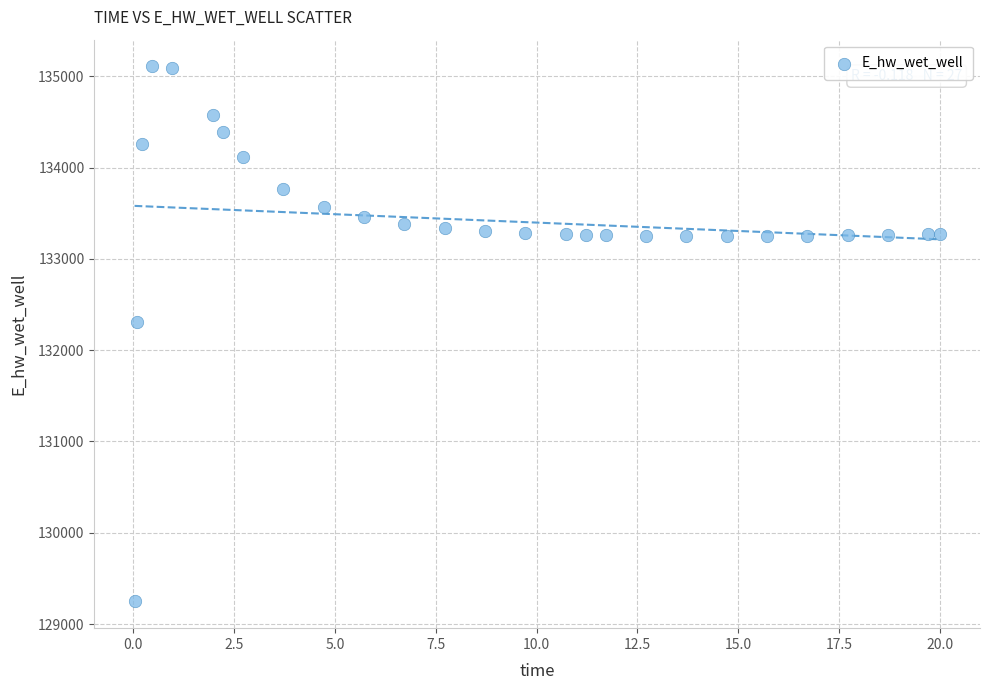

What is the range of Y values (max minus min)?

5858.3